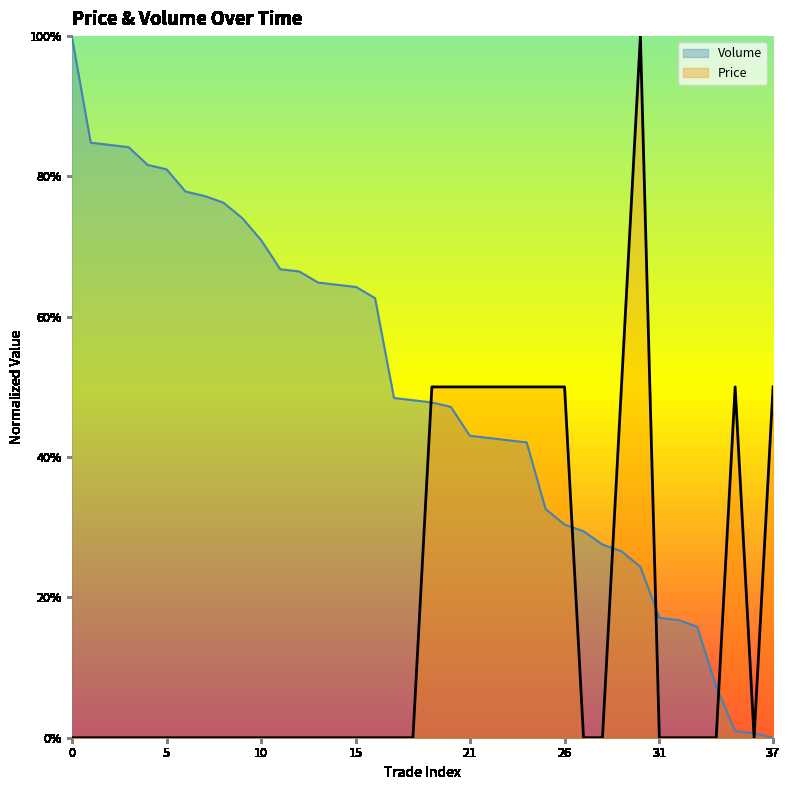

At which category is the sum across all series the highest?

30